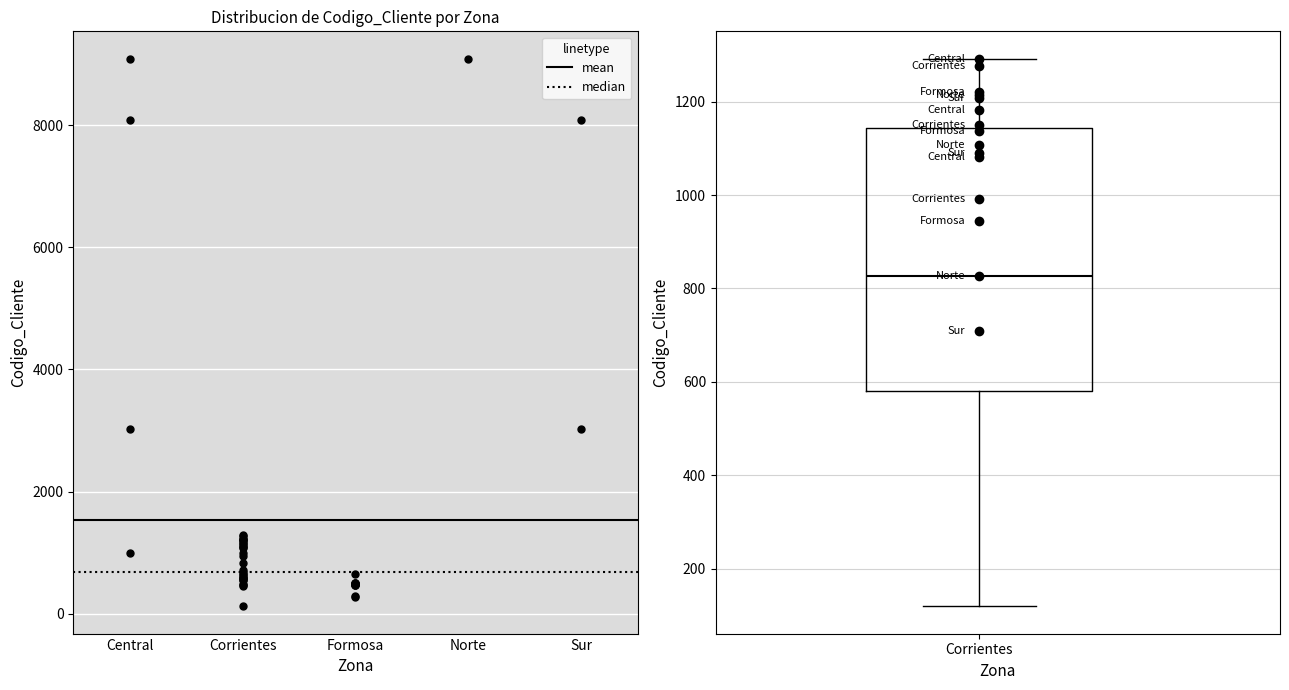

Read this box plot against the y-axis: the position of the median line, the range covered by the box, and the ends of both whiskers. The values are not printed on the chart, so give them approximately, as read against the axis.

median 820, box 580 to 1140, whiskers 120 to 1300